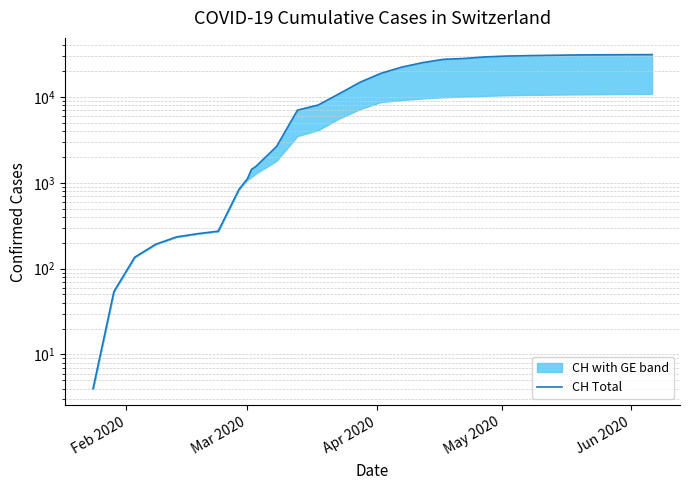

What is the average value?

14865